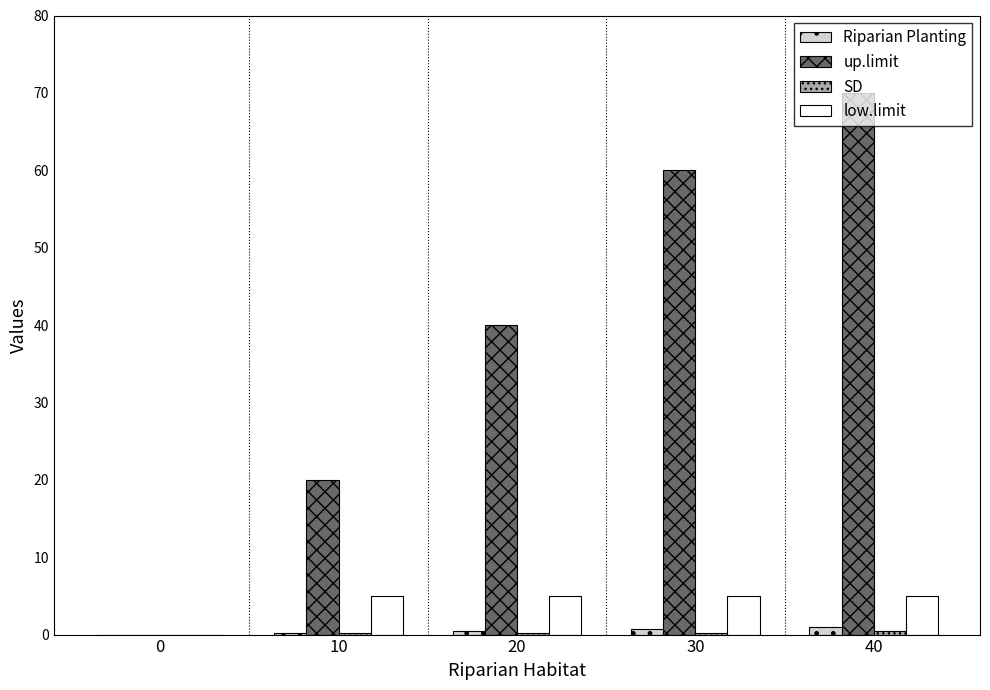

The value of up.limit at 10 is 11.1. True or false?

False